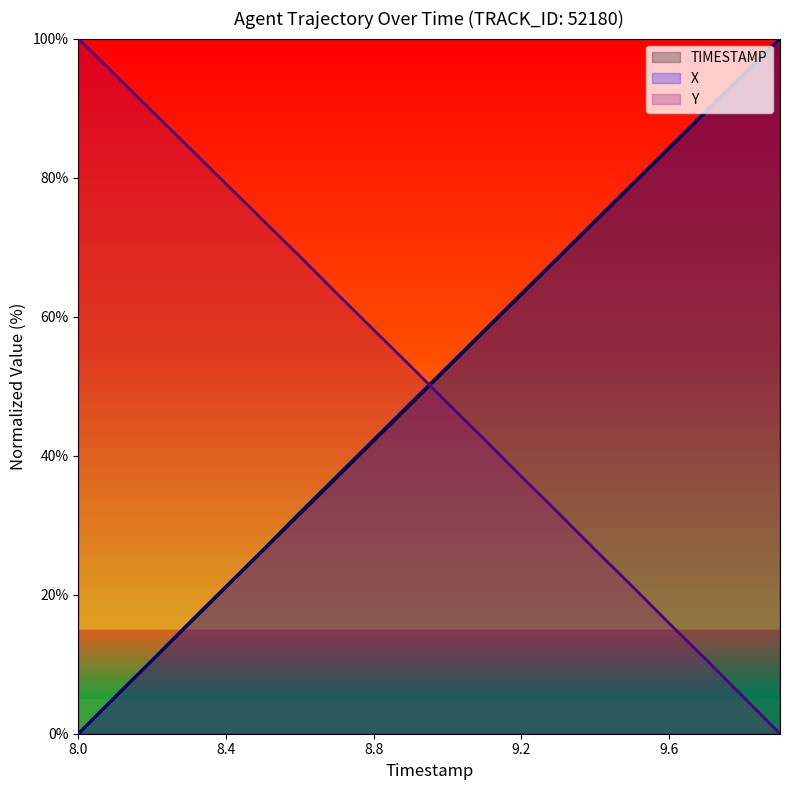

What is the maximum value for X?

100.0